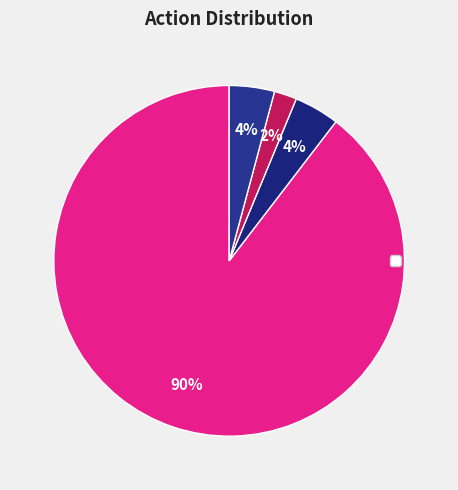

How many segments does this pie chart have?

4